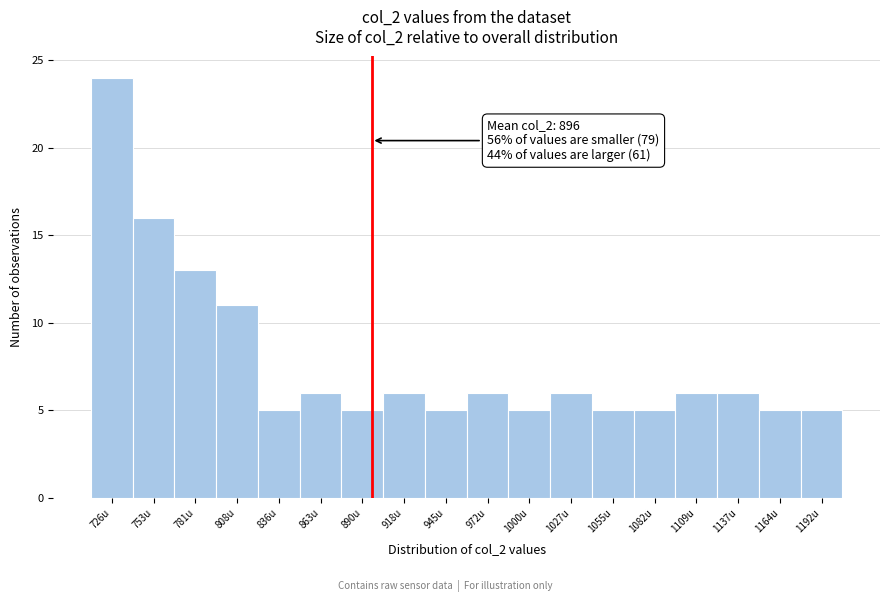

Which range on the x-axis has the tallest bar?

710 to 740